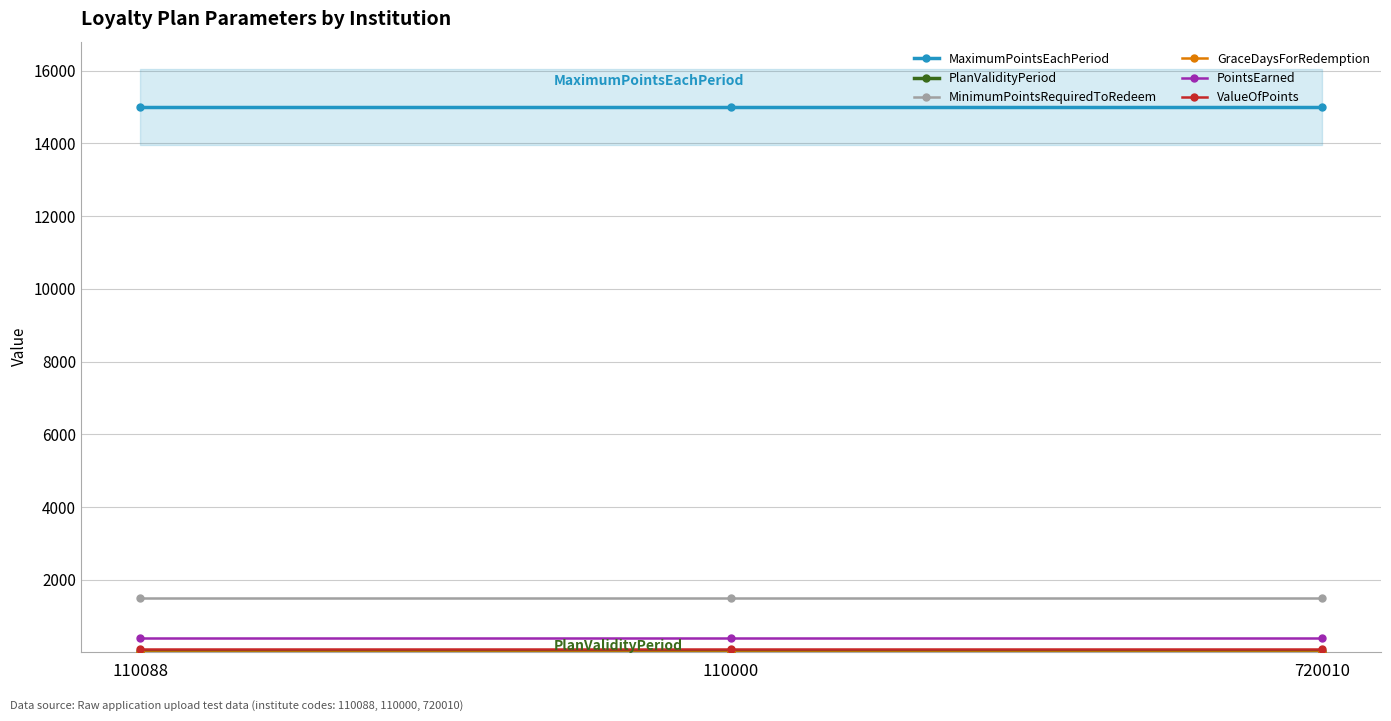

Reading left to right, list all the values displayed in this chart.

MaximumPointsEachPeriod: 15000	15000	15000
PlanValidityPeriod: 25	25	25
MinimumPointsRequiredToRedeem: 1500	1500	1500
GraceDaysForRedemption: 20	20	20
PointsEarned: 400	400	400
ValueOfPoints: 100	100	100